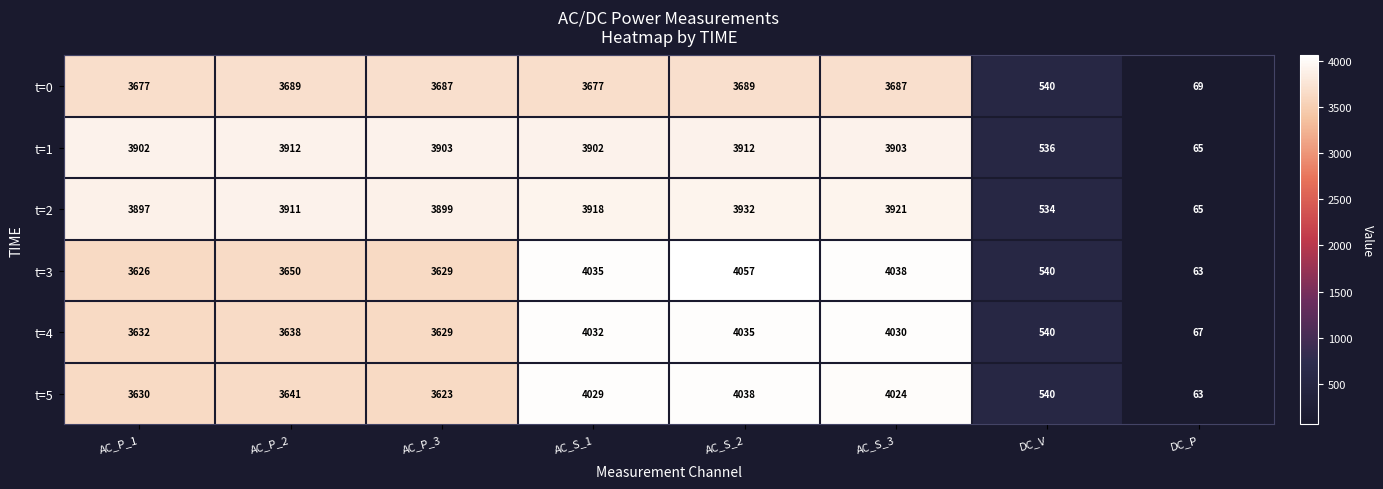

At how many categories does at least one series exceed 3165?

6